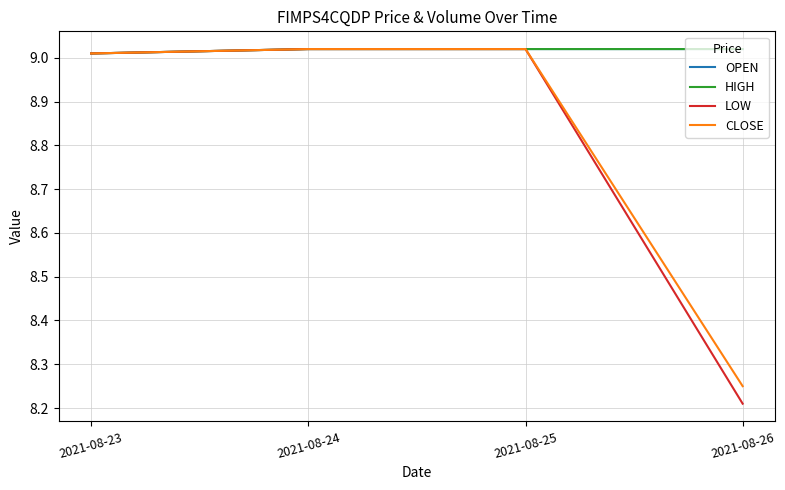

Which series has the largest total across all categories?

OPEN